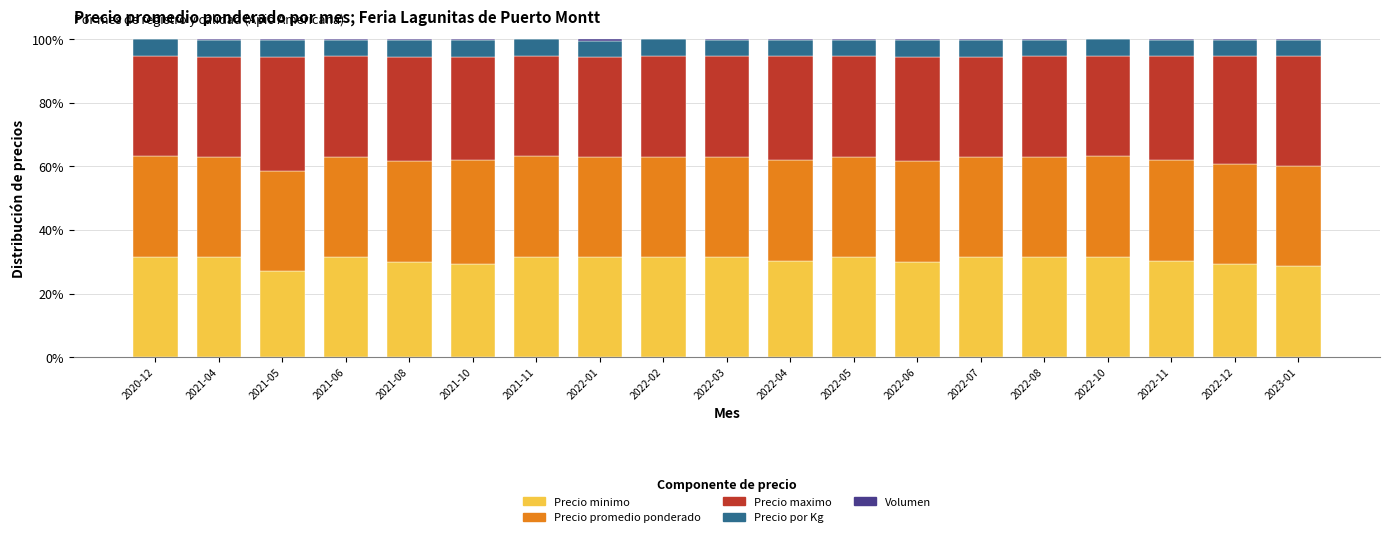

What is the highest value of the Precio minimo series?

31.6